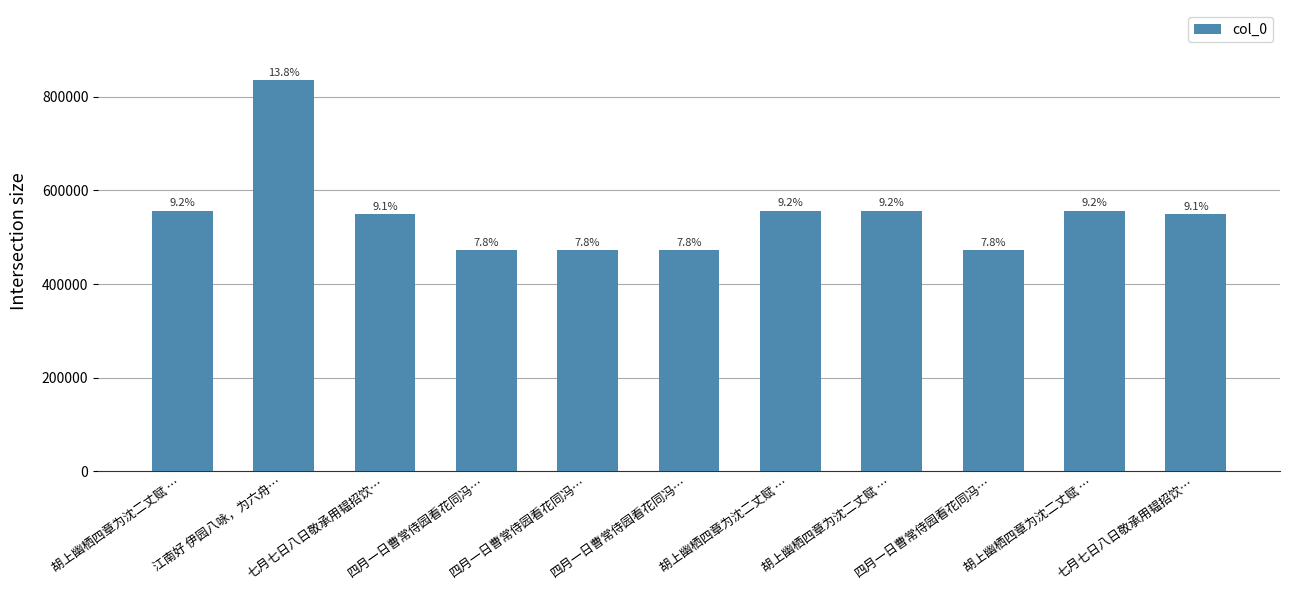

What is the average value?

549780